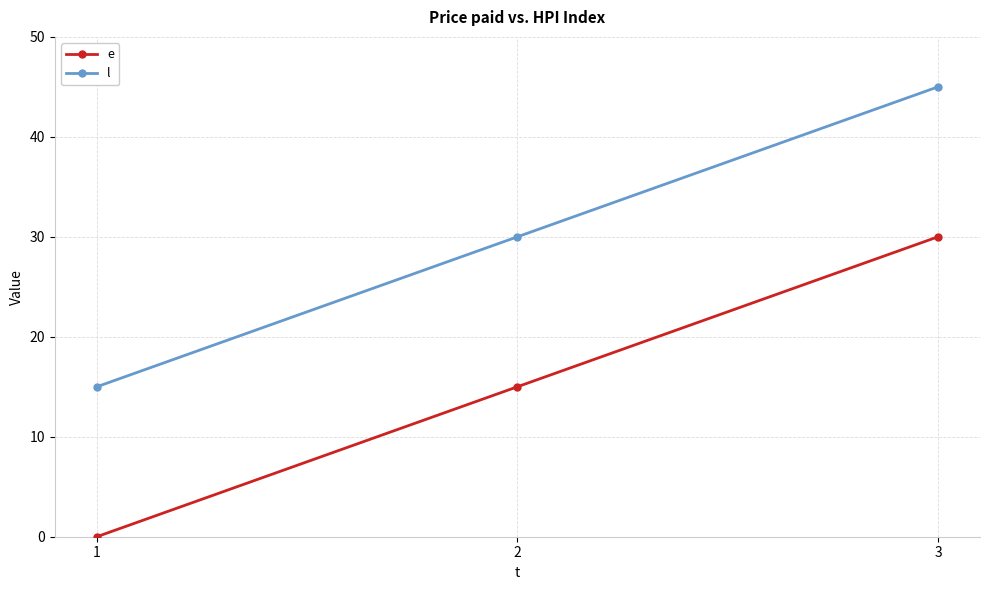

Is it true that e equals 15 at 2?

True